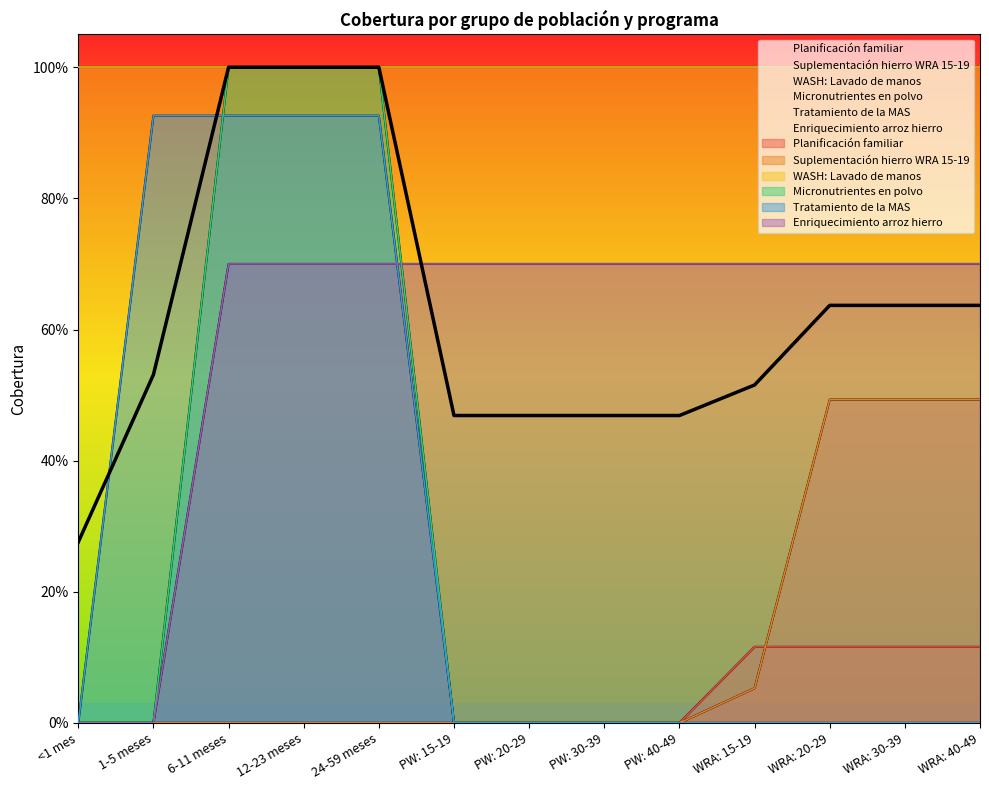

Which series has the largest total across all categories?

Enriquecimiento arroz hierro